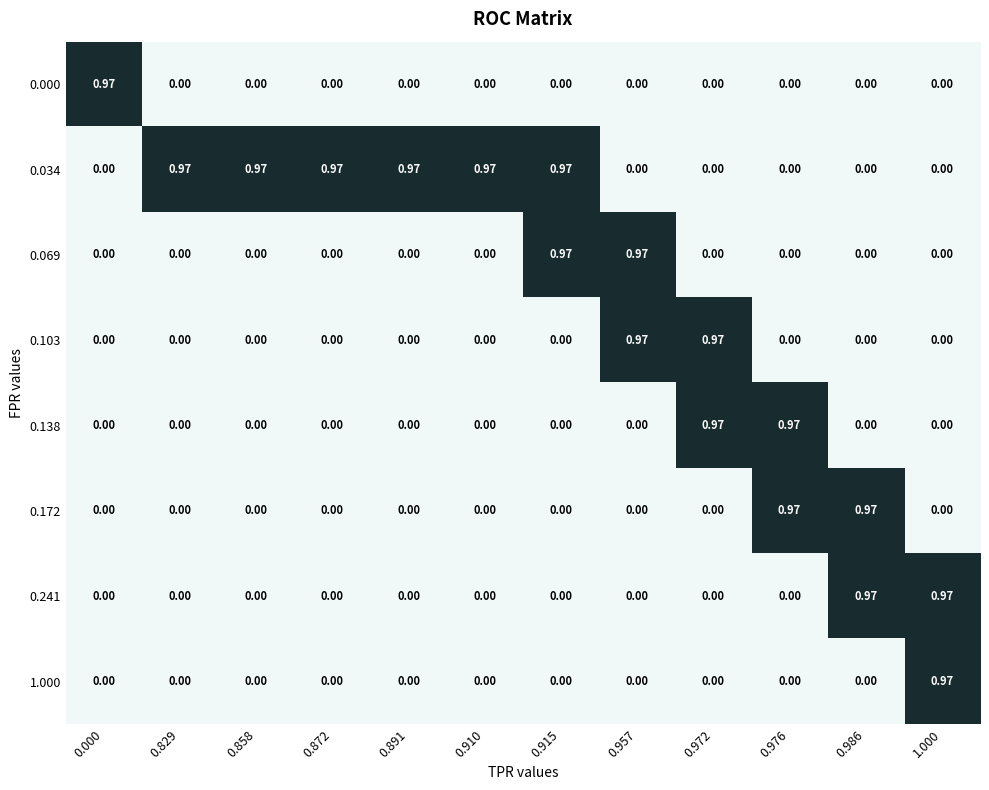

Is the value of 0.069 at 0.915 greater than the value of 0.172 at 0.829?

Yes